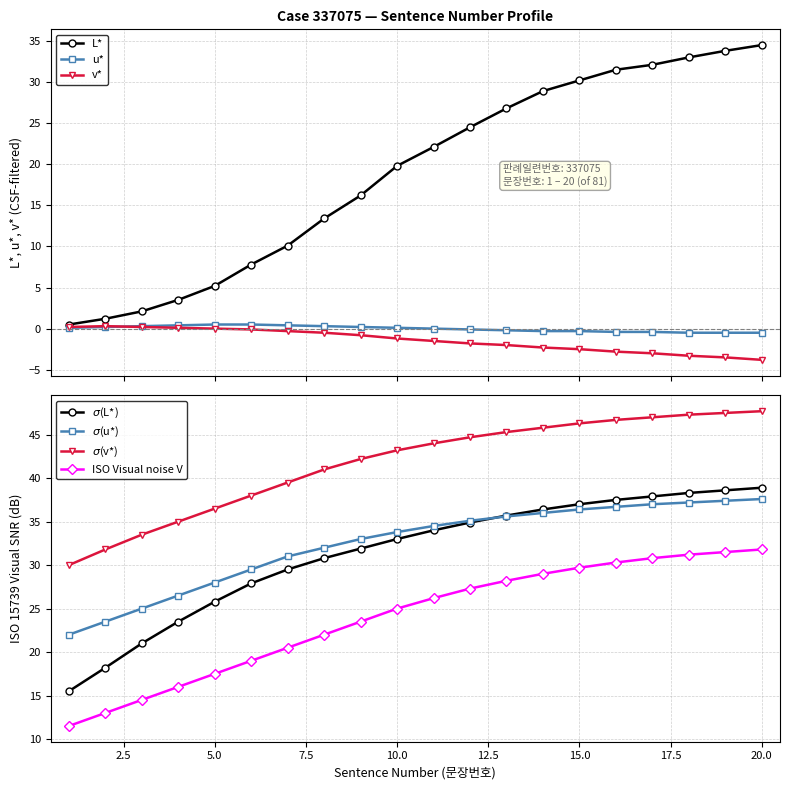

What is the total value across all series at 4?

3.6